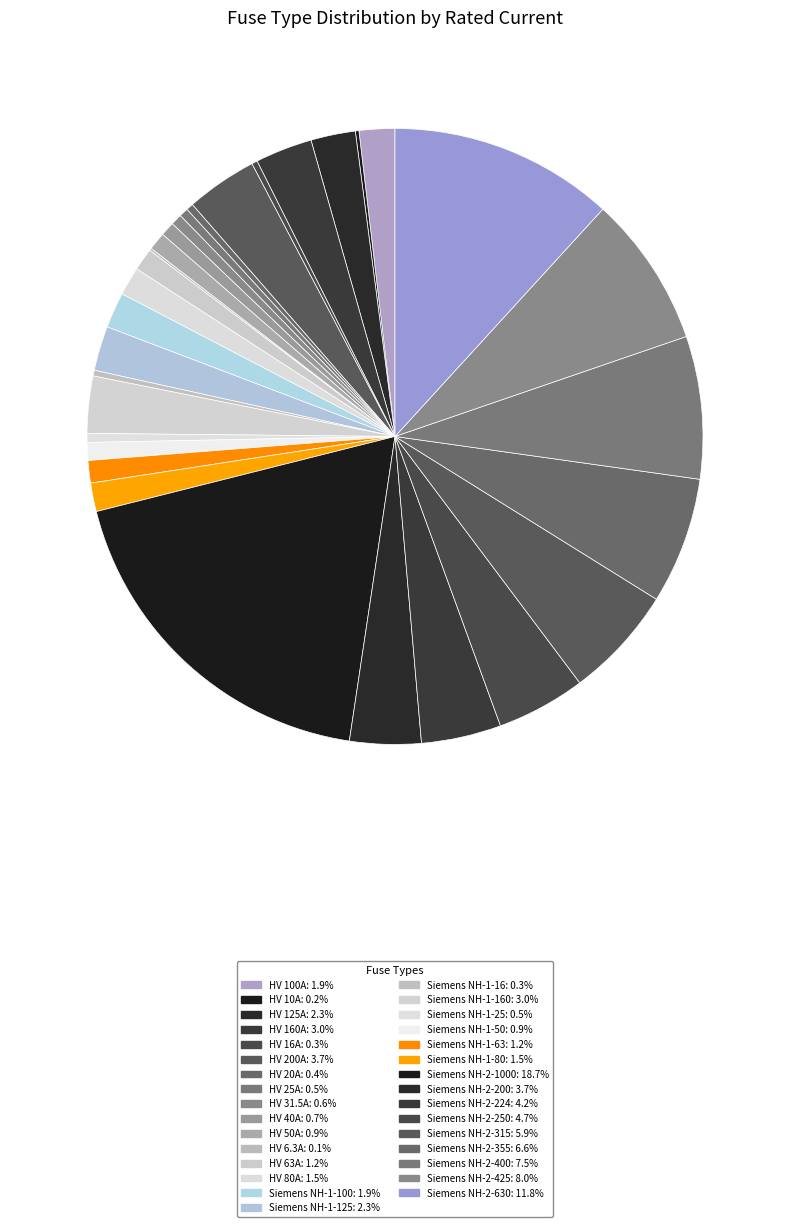

Rank the categories by value from highest to lowest.

Siemens NH-2-1000, Siemens NH-2-630, Siemens NH-2-425, Siemens NH-2-400, Siemens NH-2-355, Siemens NH-2-315, Siemens NH-2-250, Siemens NH-2-224, HV 200A, Siemens NH-2-200, HV 160A, Siemens NH-1-160, HV 125A, Siemens NH-1-125, HV 100A, Siemens NH-1-100, HV 80A, Siemens NH-1-80, HV 63A, Siemens NH-1-63, HV 50A, Siemens NH-1-50, HV 40A, HV 31.5A, HV 25A, Siemens NH-1-25, HV 20A, HV 16A, Siemens NH-1-16, HV 10A, HV 6.3A